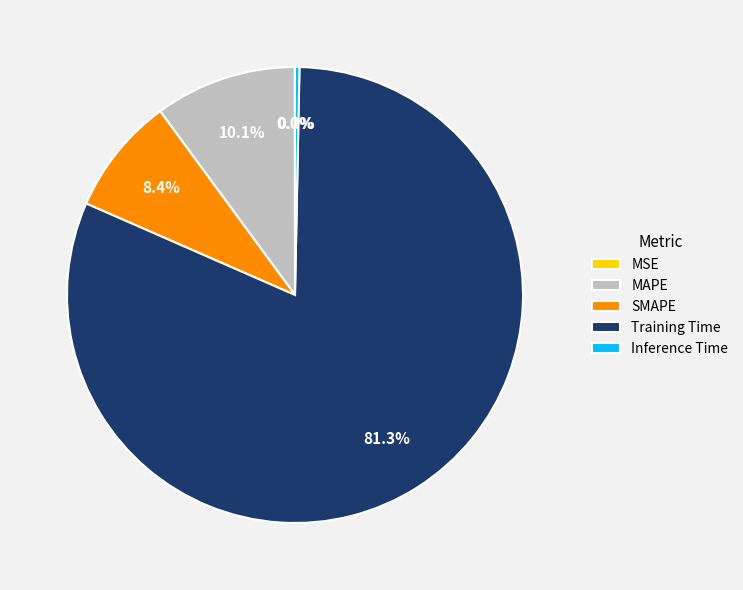

Which has a higher value, MAPE or Training Time?

Training Time